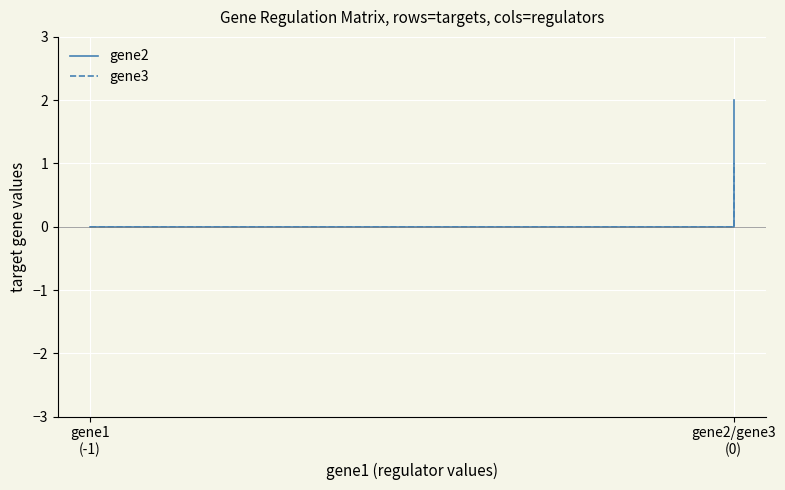

What is the label of the 2nd point from the left?

gene2/gene3
(0)